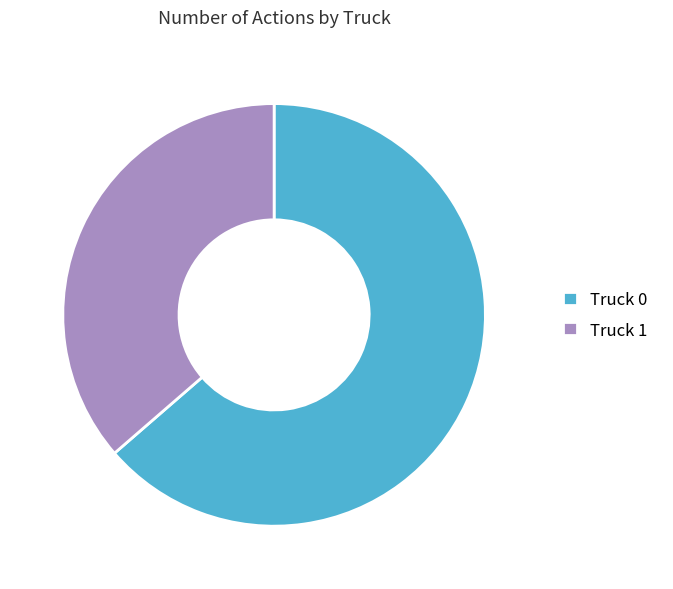

Approximately how many times larger is the value at Truck 1 compared to Truck 0?

0.6